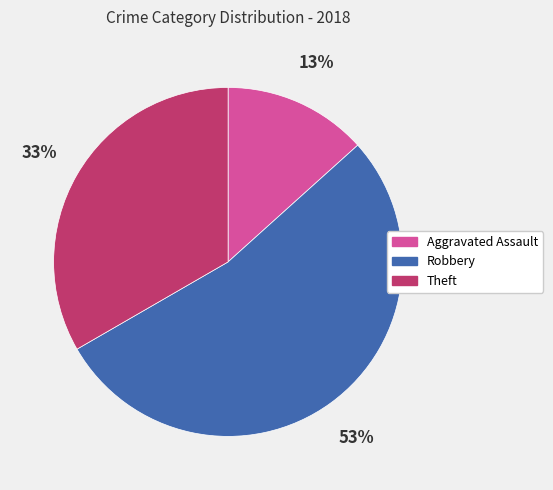

To the nearest percent, what is the average slice percentage?

33%